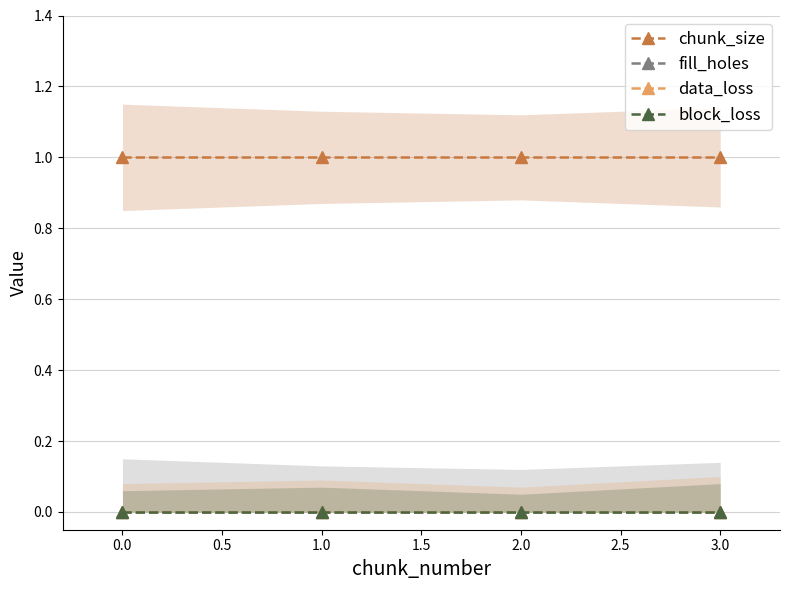

The value of chunk_size at 2.0 is 2. True or false?

False